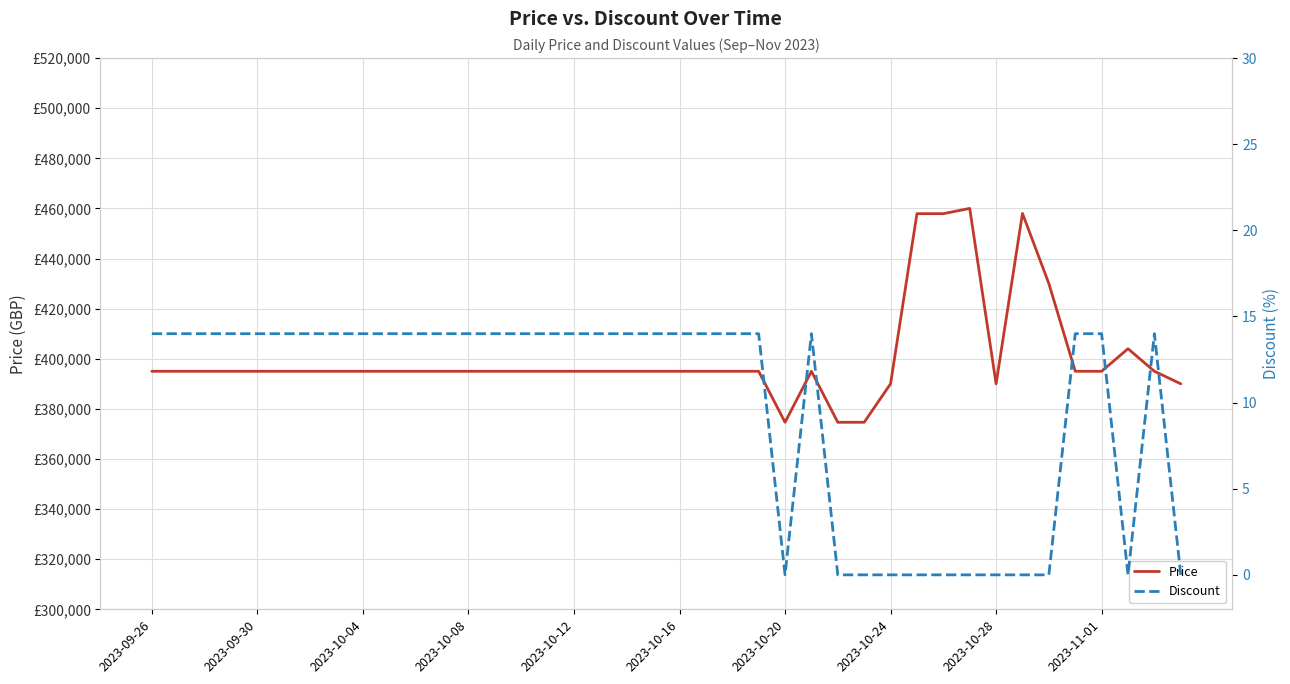

List the series in order of their peak value, highest first.

Price, Discount